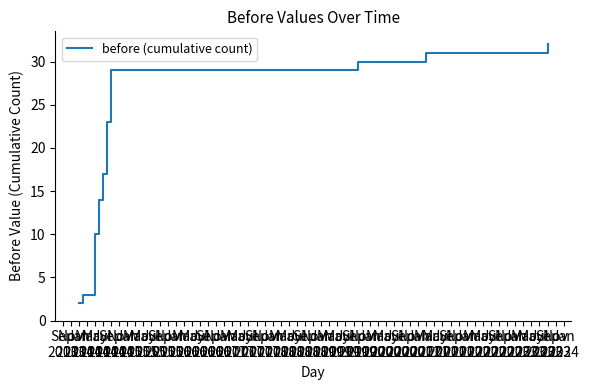

What is the difference between the maximum and minimum values?

30